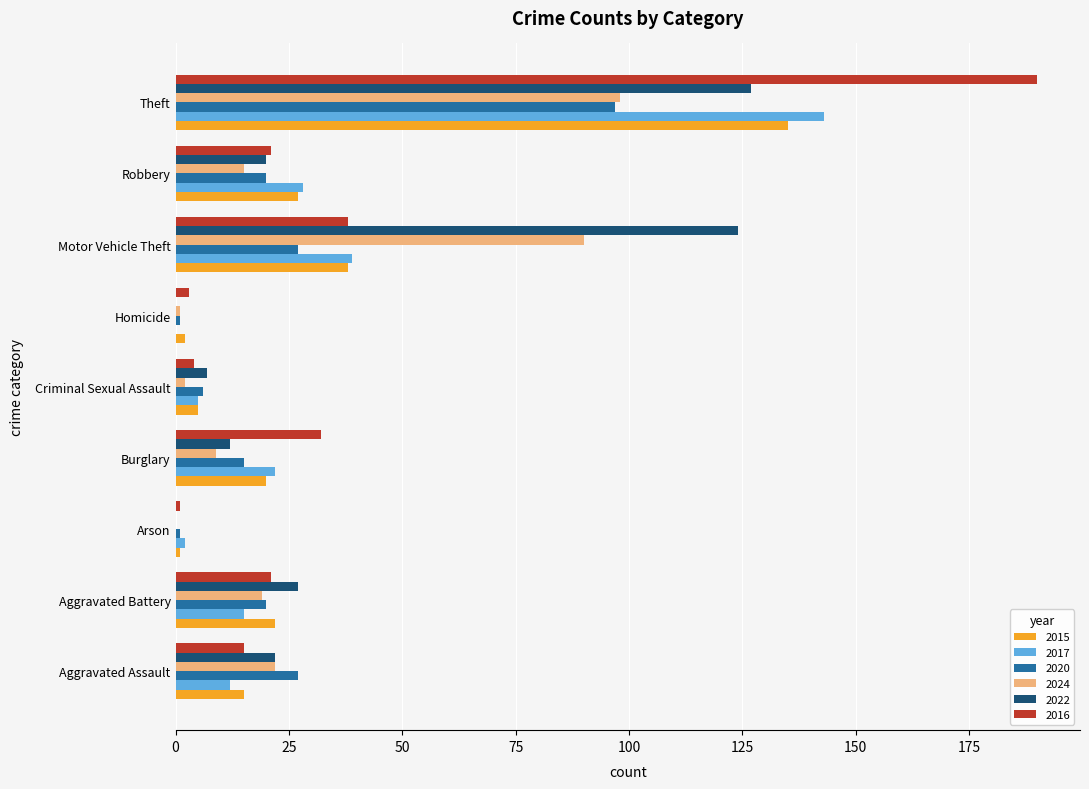

The 2017 series shows 14 at Burglary. True or false?

False